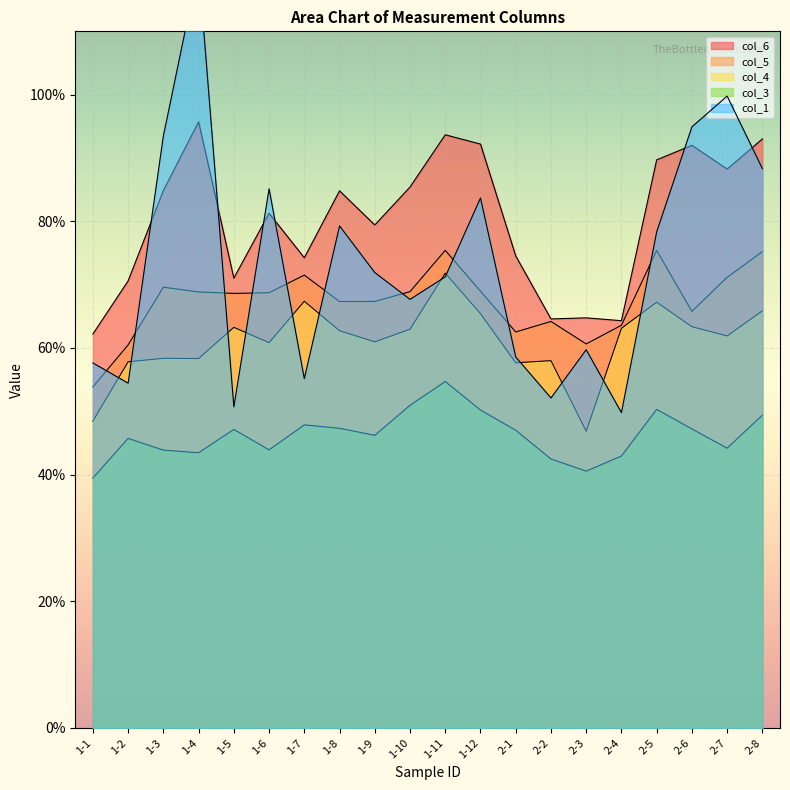

What position from the left is 2-7?

19